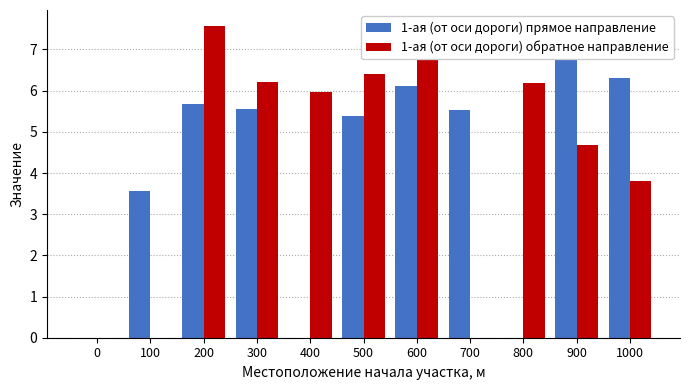

How many bars are there in total?

22